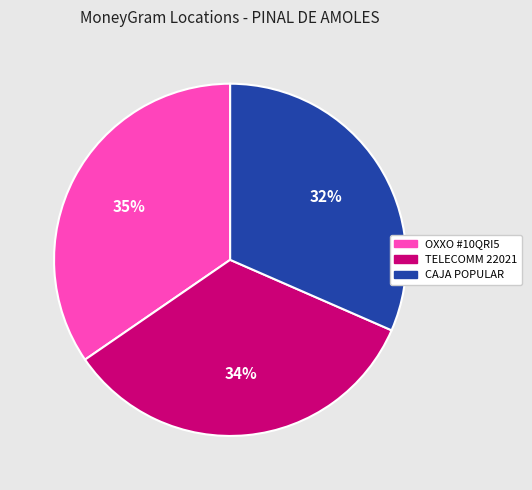

To the nearest percent, what percentage of the pie is OXXO #10QRI5?

35%